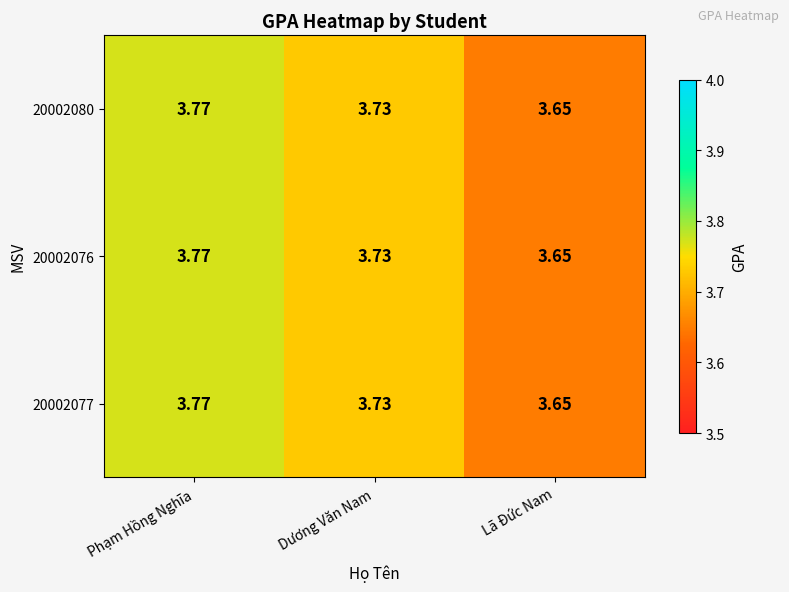

Where is 20002076 nearest to the value 3?

Lã Đức Nam